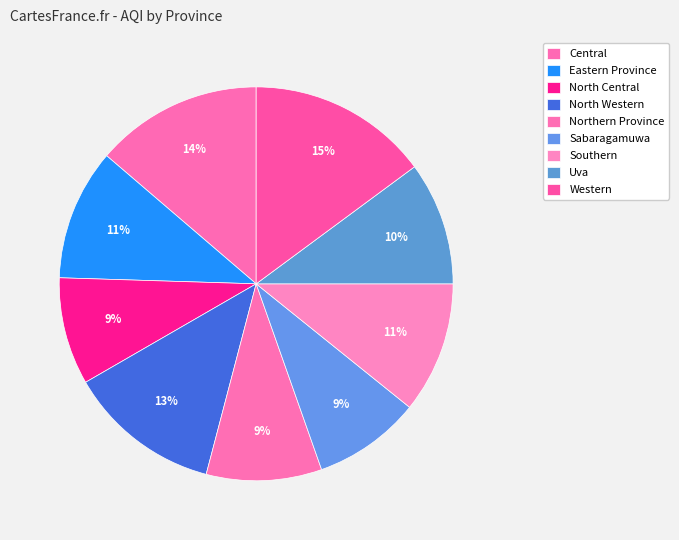

Rank the categories by value from highest to lowest.

Western, Central, North Western, Eastern Province, Southern, Uva, Northern Province, North Central, Sabaragamuwa